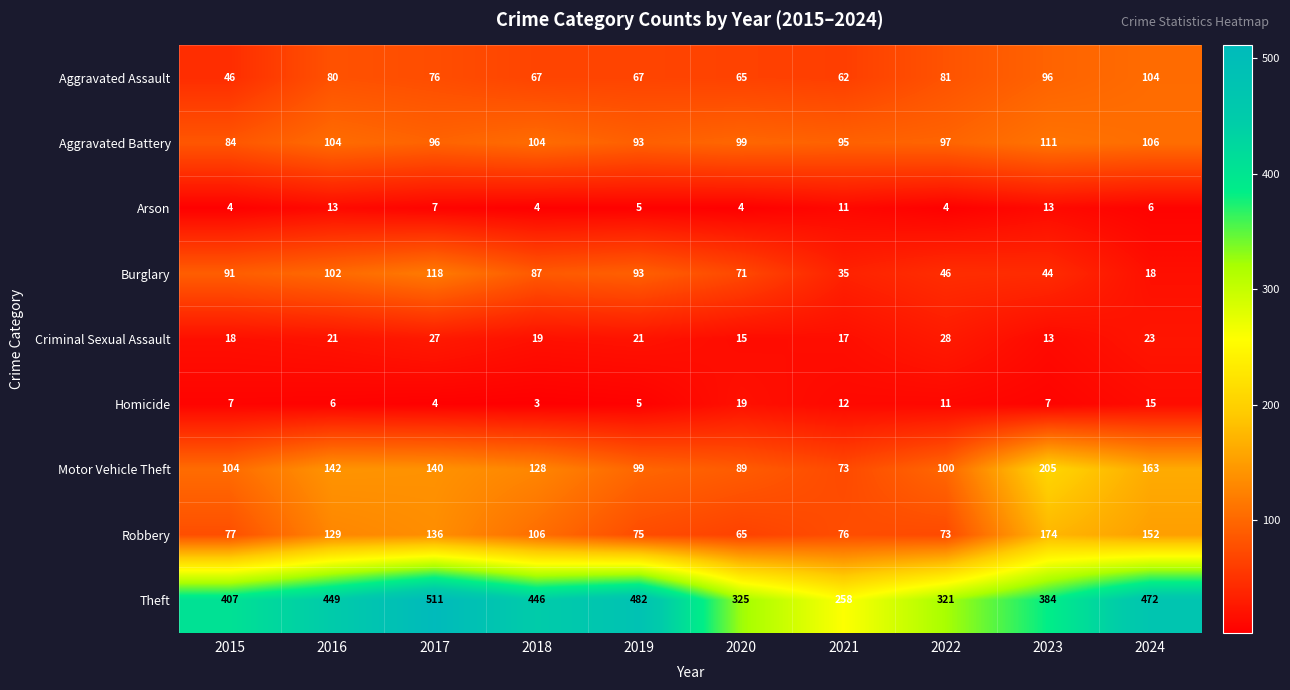

What is the average value of the Theft series?

406